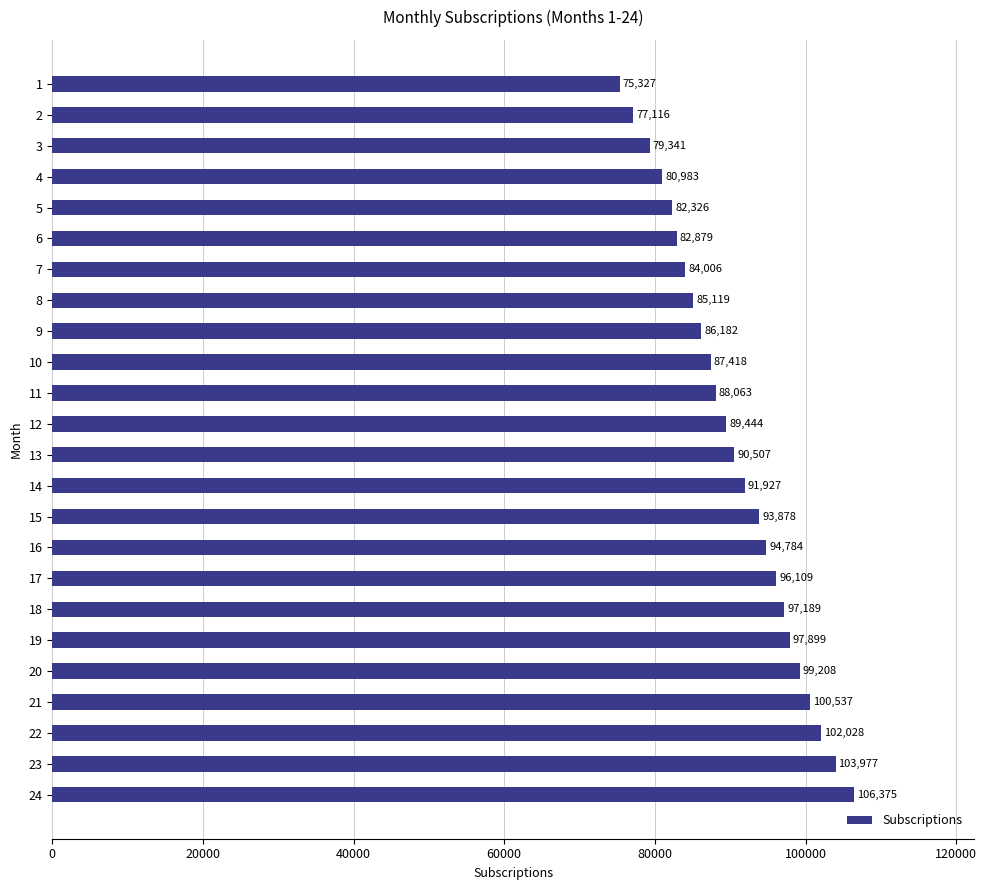

How many bars are there in total?

24